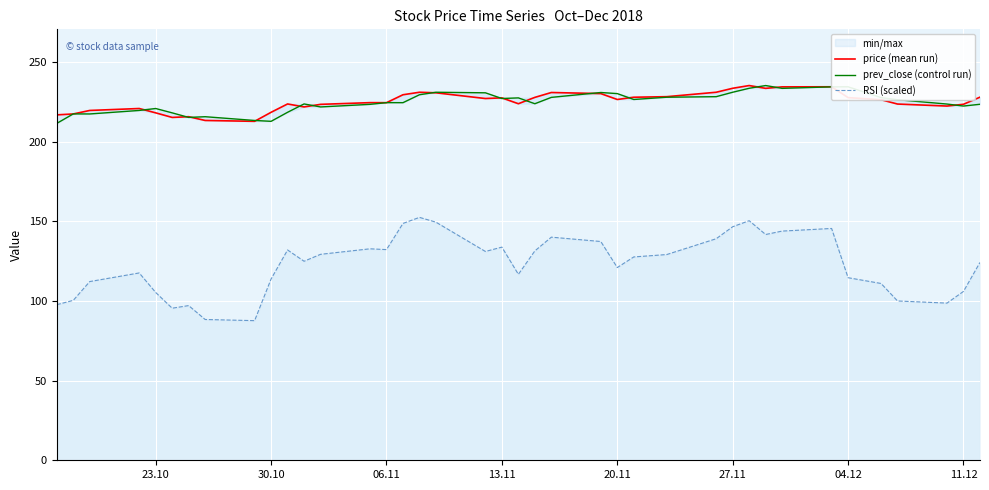

What are all the series names shown in the legend?

price (mean run), prev_close (control run), RSI (scaled)